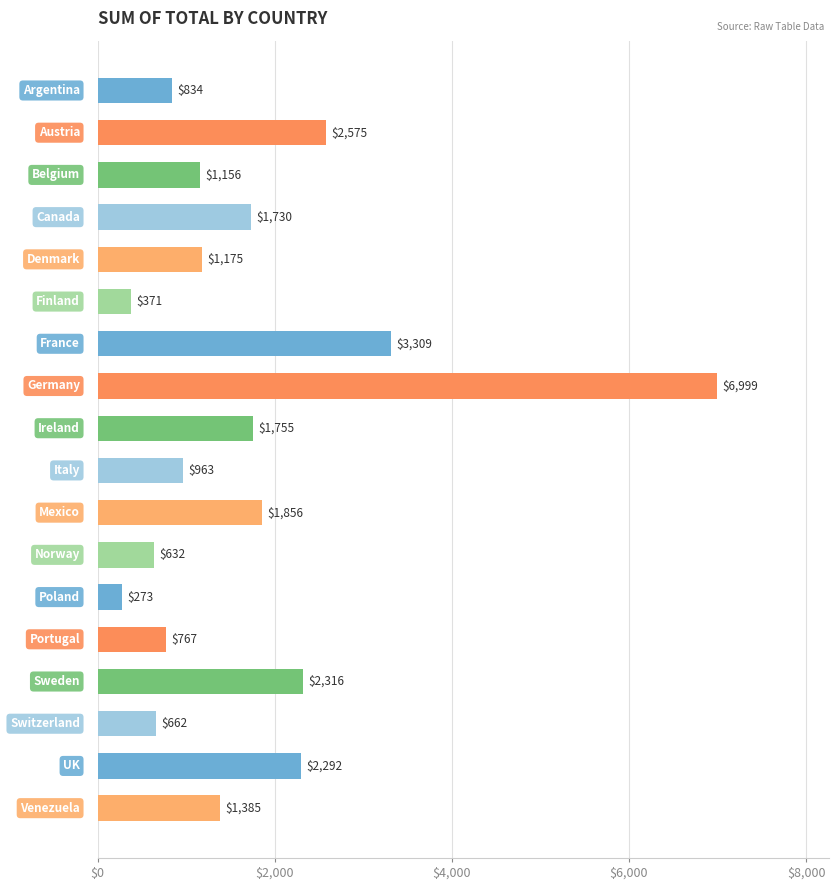

What is the value of the 8th bar from the top?

6999.1